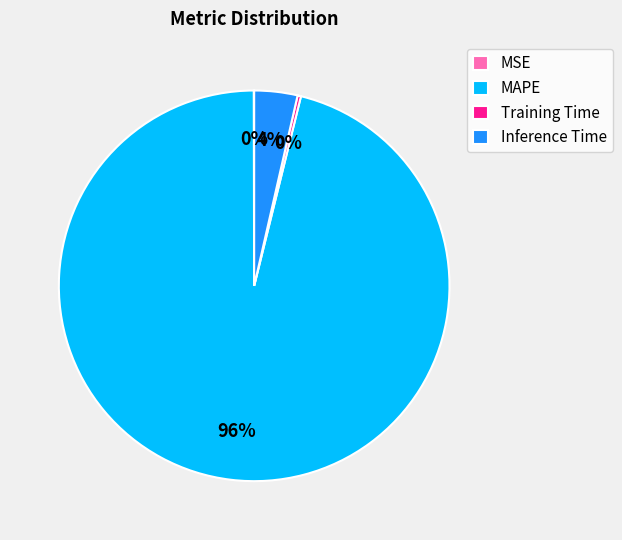

What is the majority slice?

MAPE